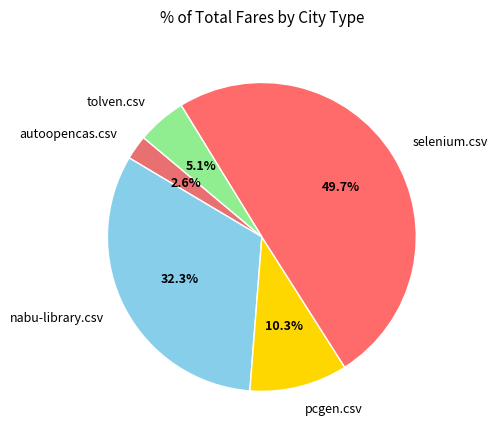

To the nearest percent, what is the average slice percentage?

20%